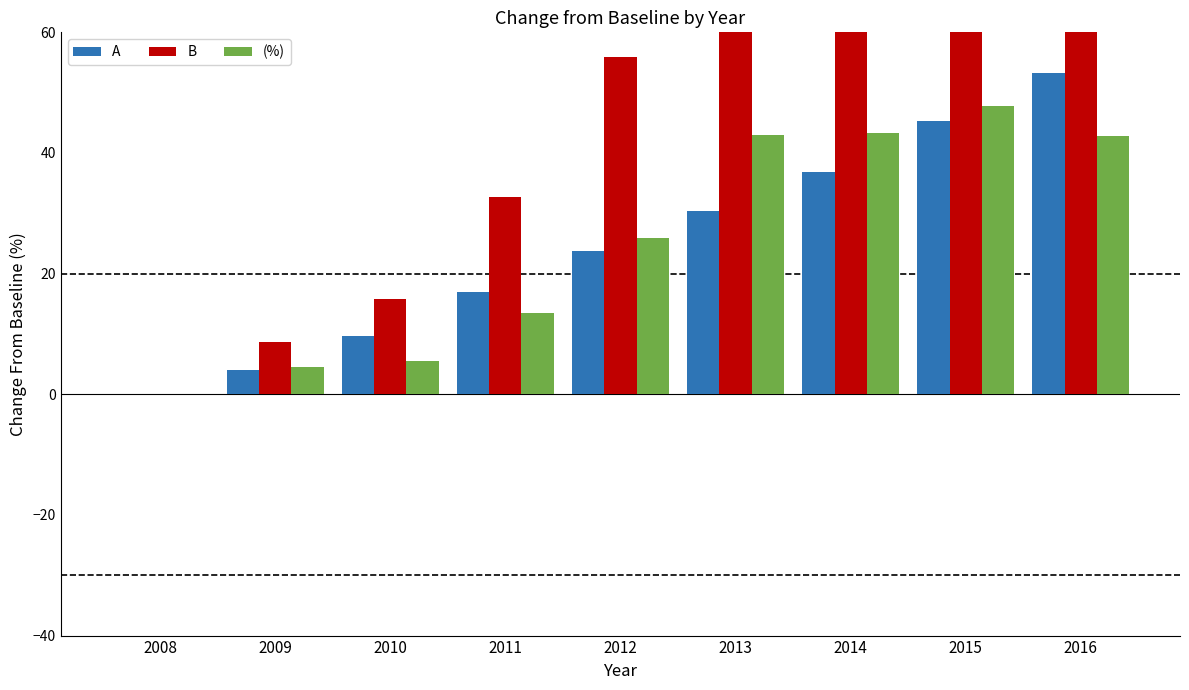

Which series has the largest total across all categories?

B